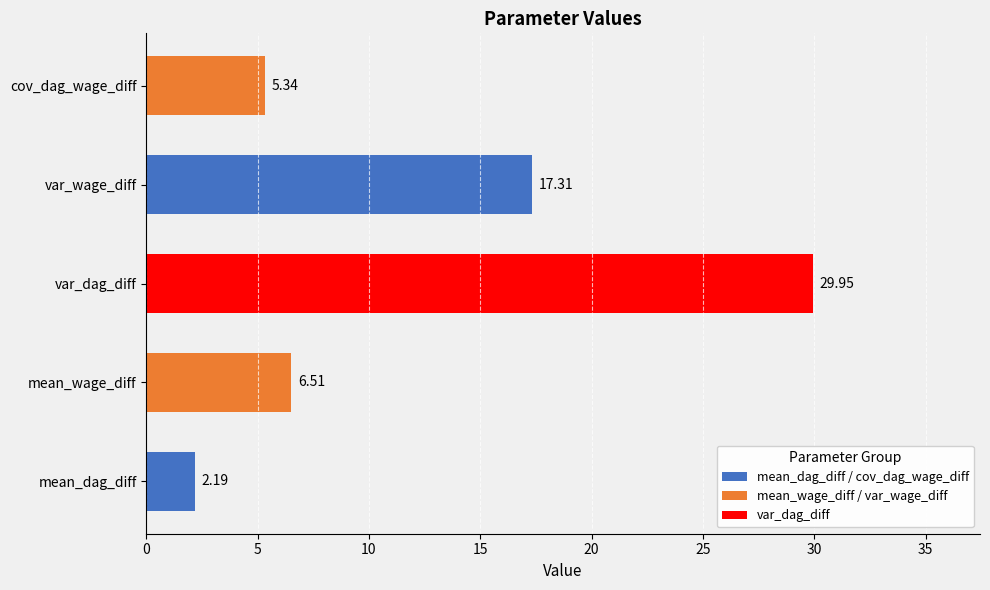

How many values exceed 6?

3